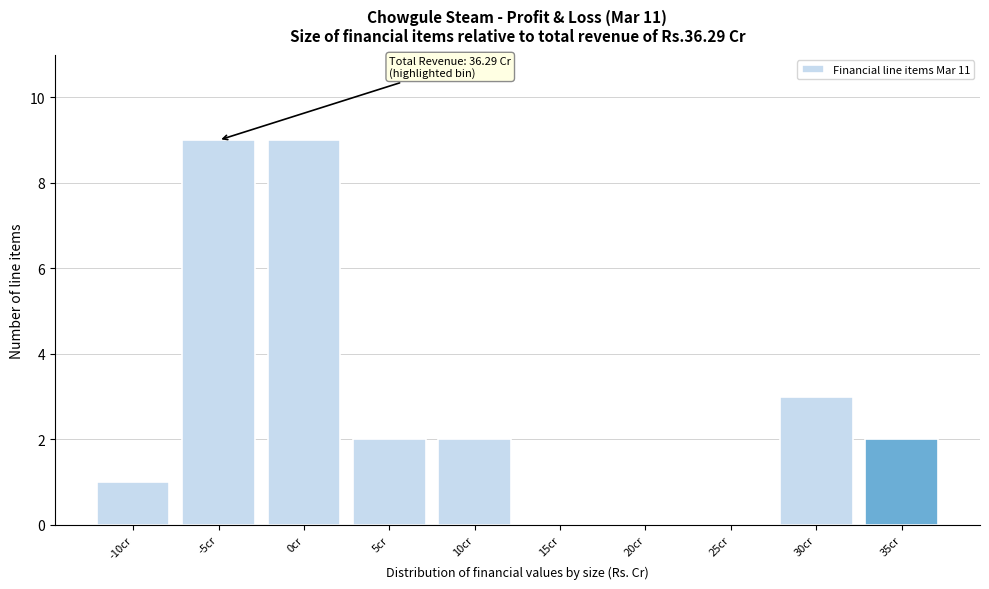

Reading right to left, what are all the values shown in this chart?

35cr=2	30cr=3	25cr=0	20cr=0	15cr=0	10cr=2	5cr=2	0cr=9	-5cr=9	-10cr=1